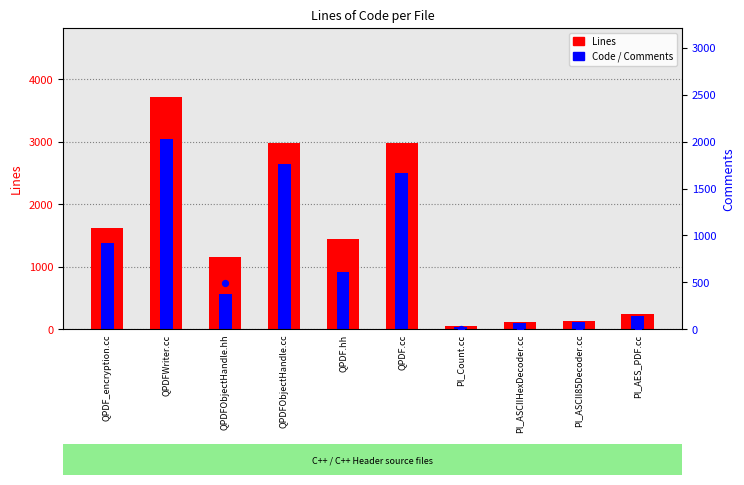

Which series contains the lowest Y value?

Comments